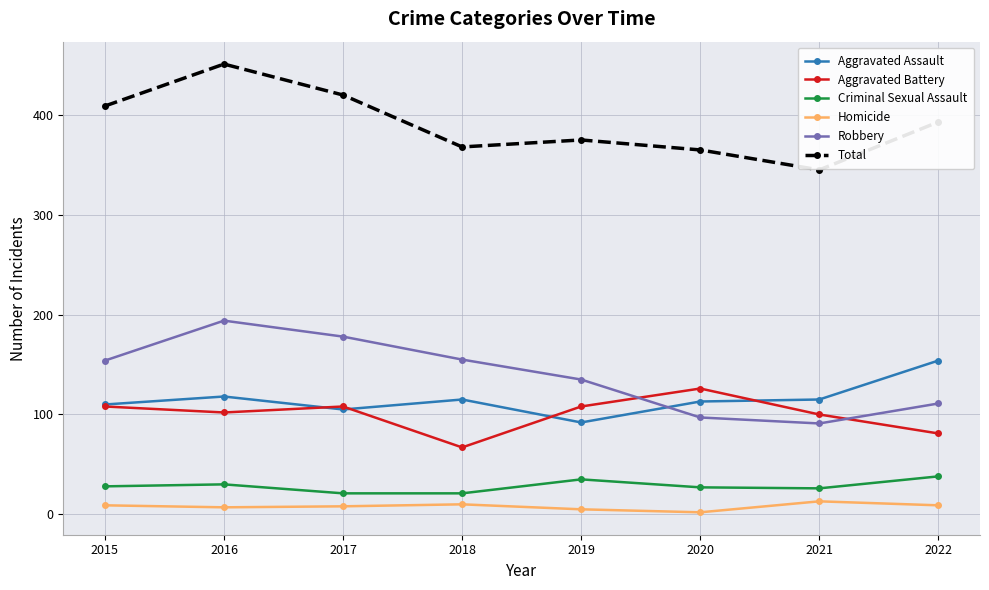

Which label corresponds to the largest value in the chart?

2016